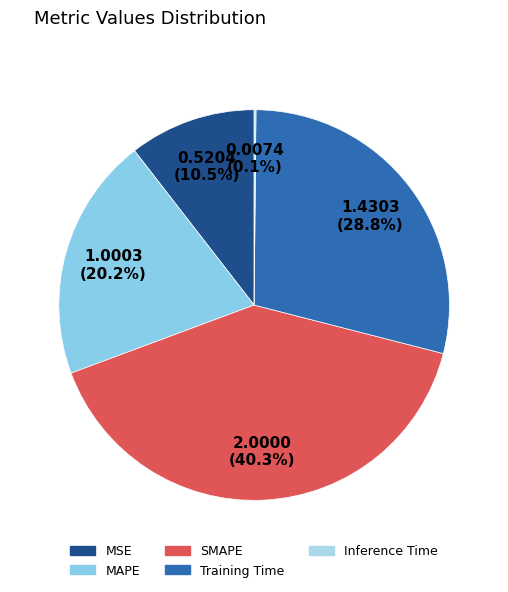

Which slice is the largest?

SMAPE